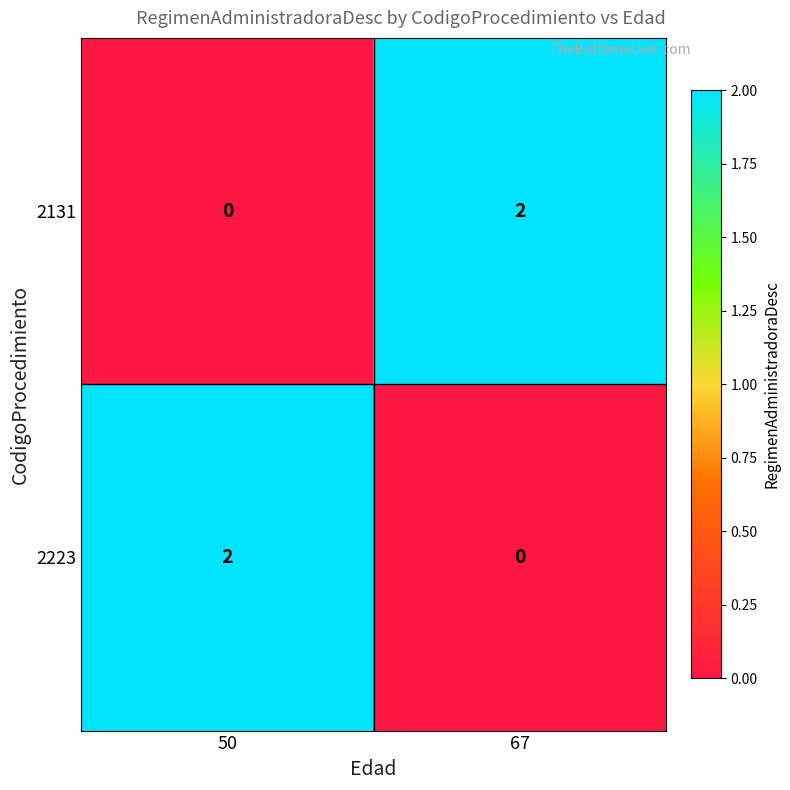

Is the value of 2223 at 67 greater than the value of 2131 at 67?

No